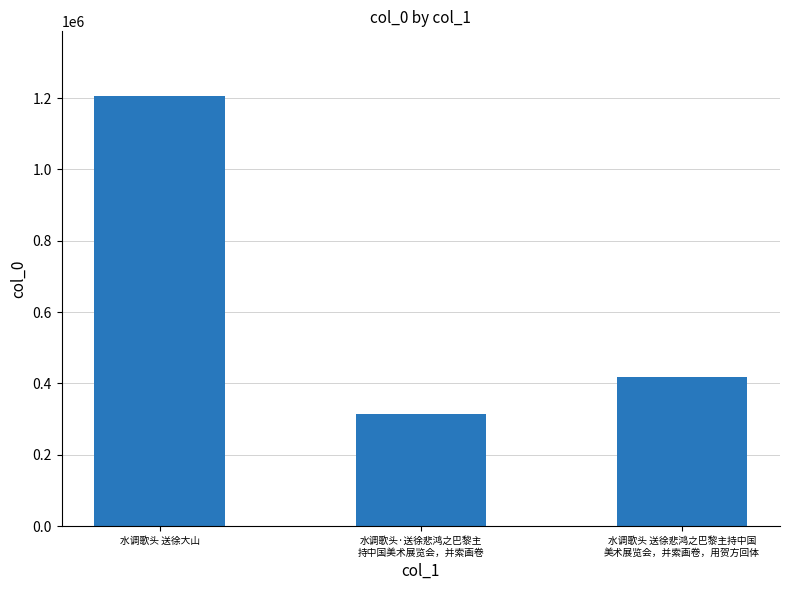

Reading left to right, what are all the values shown in this chart?

水调歌头 送徐大山=1206354	水调歌头·送徐悲鸿之巴黎主
持中国美术展览会，并索画卷=314784	水调歌头 送徐悲鸿之巴黎主持中国
美术展览会，并索画卷，用贺方回体=419265